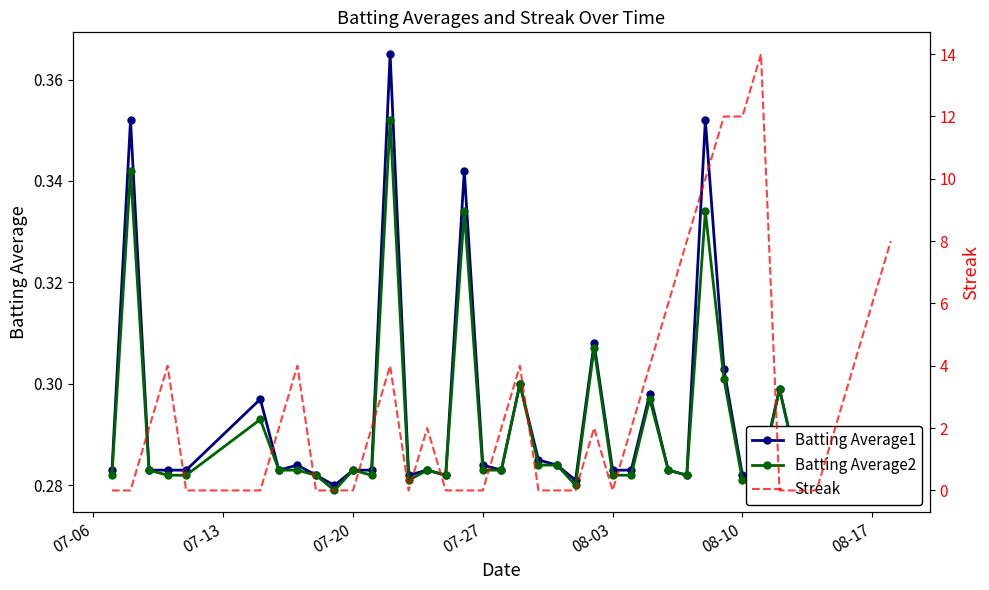

Does the chart have visible grid lines?

No